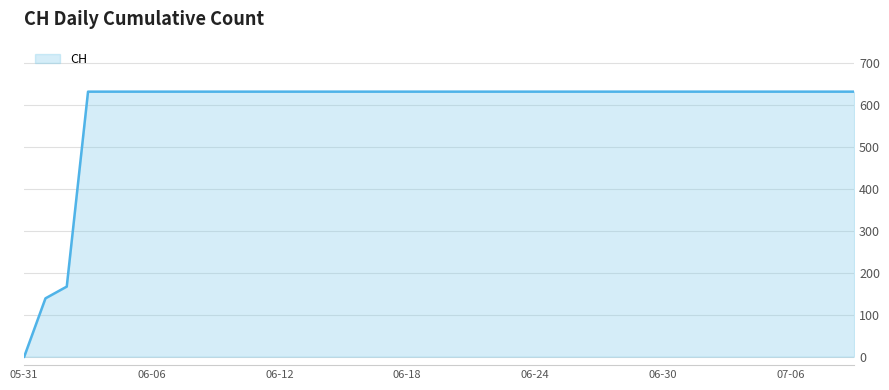

What is the label of the 37th point from the right?

2020-06-03